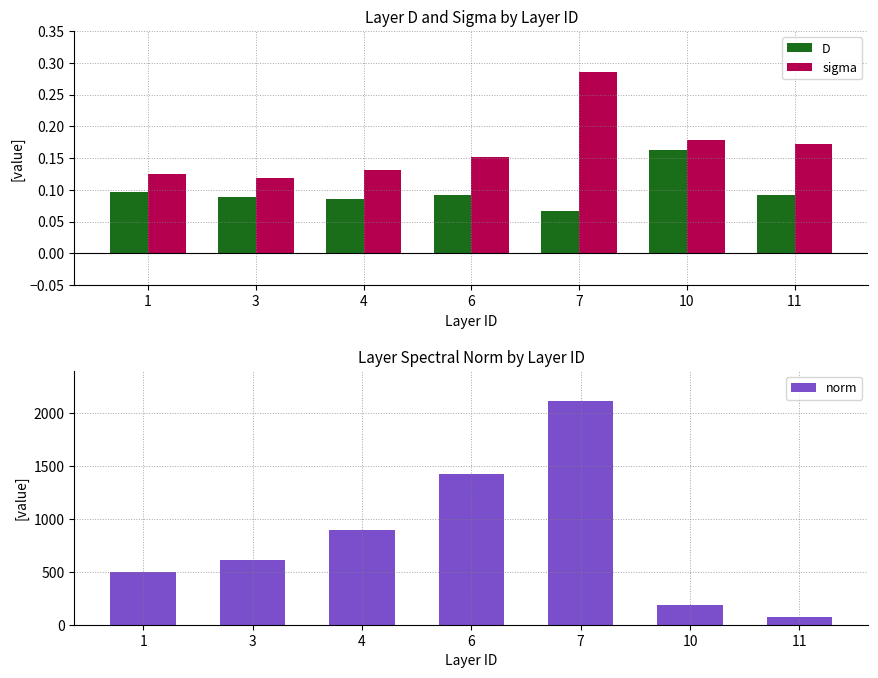

Reading left to right, list all the values displayed in this chart.

D: 1=0.1	3=0.1	4=0.1	6=0.1	7=0.1	10=0.2	11=0.1
sigma: 1=0.1	3=0.1	4=0.1	6=0.2	7=0.3	10=0.2	11=0.2
norm: 1=498.0	3=614.3	4=897.5	6=1423.7	7=2110.7	10=185.0	11=75.3